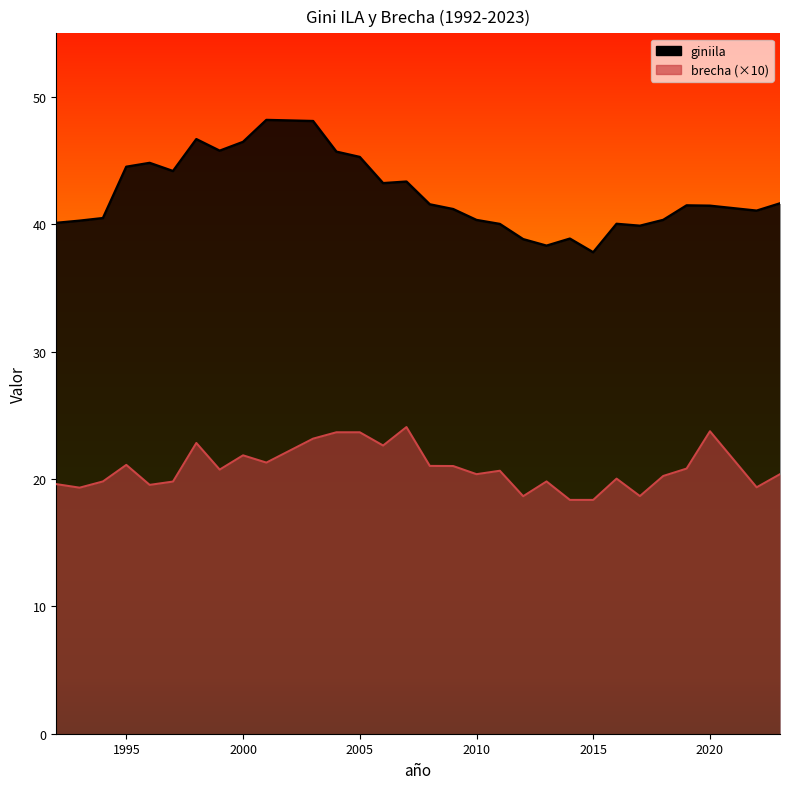

The giniila series shows 21.4 at 2020. True or false?

False